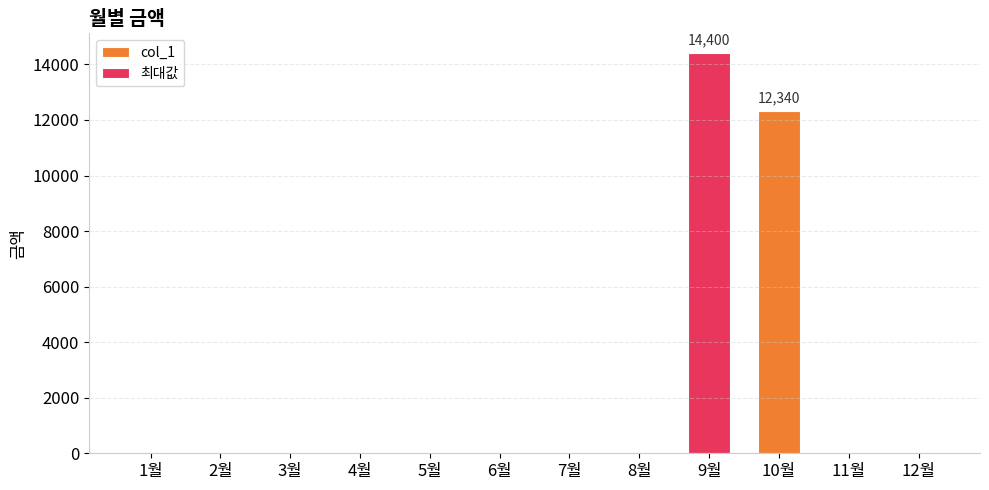

Is it true that the value at 7월 is 0?

True